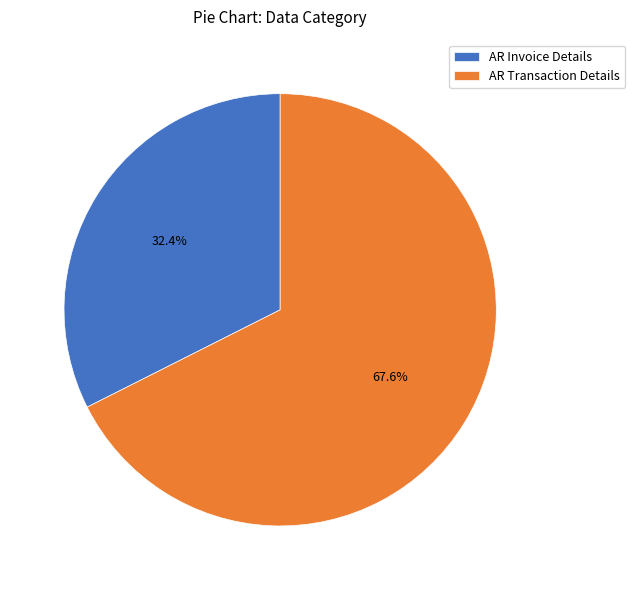

Which slice is the smallest?

AR Invoice Details